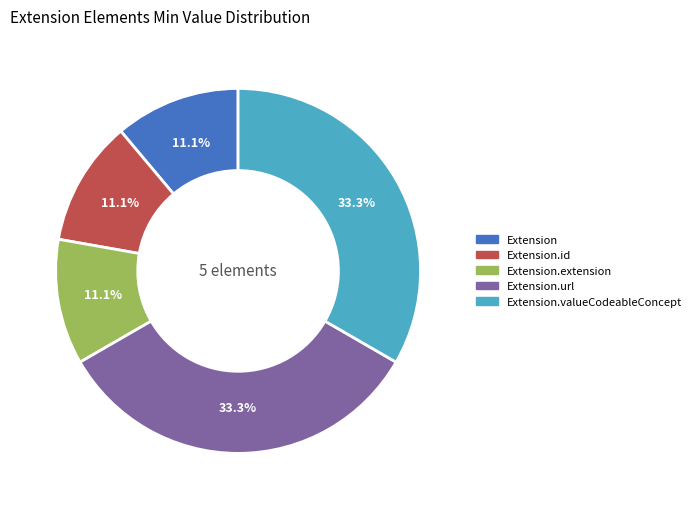

Does any single category account for the majority?

No